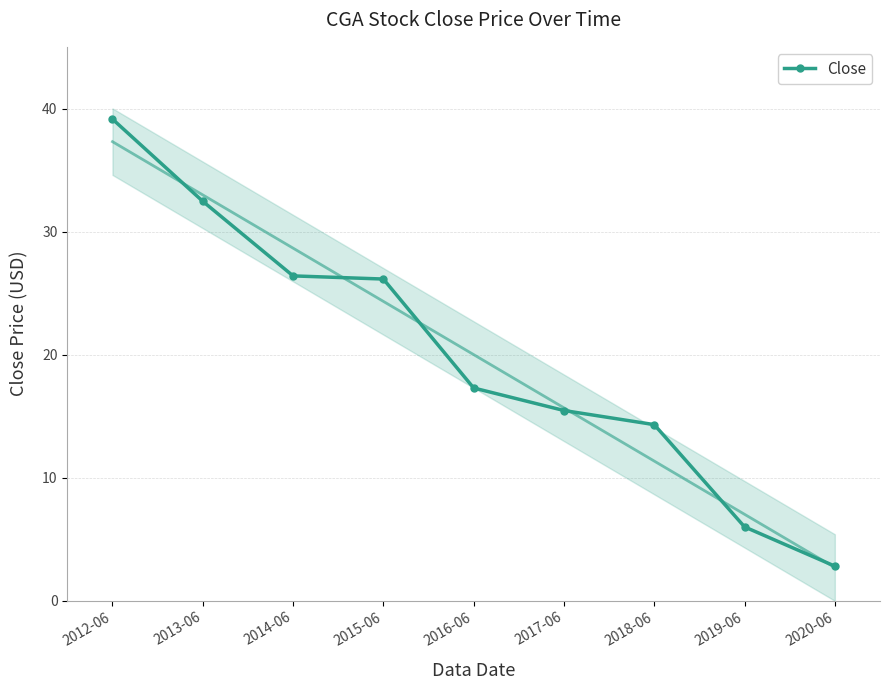

What is the value of the Close point at the 6th from the left?

15.5